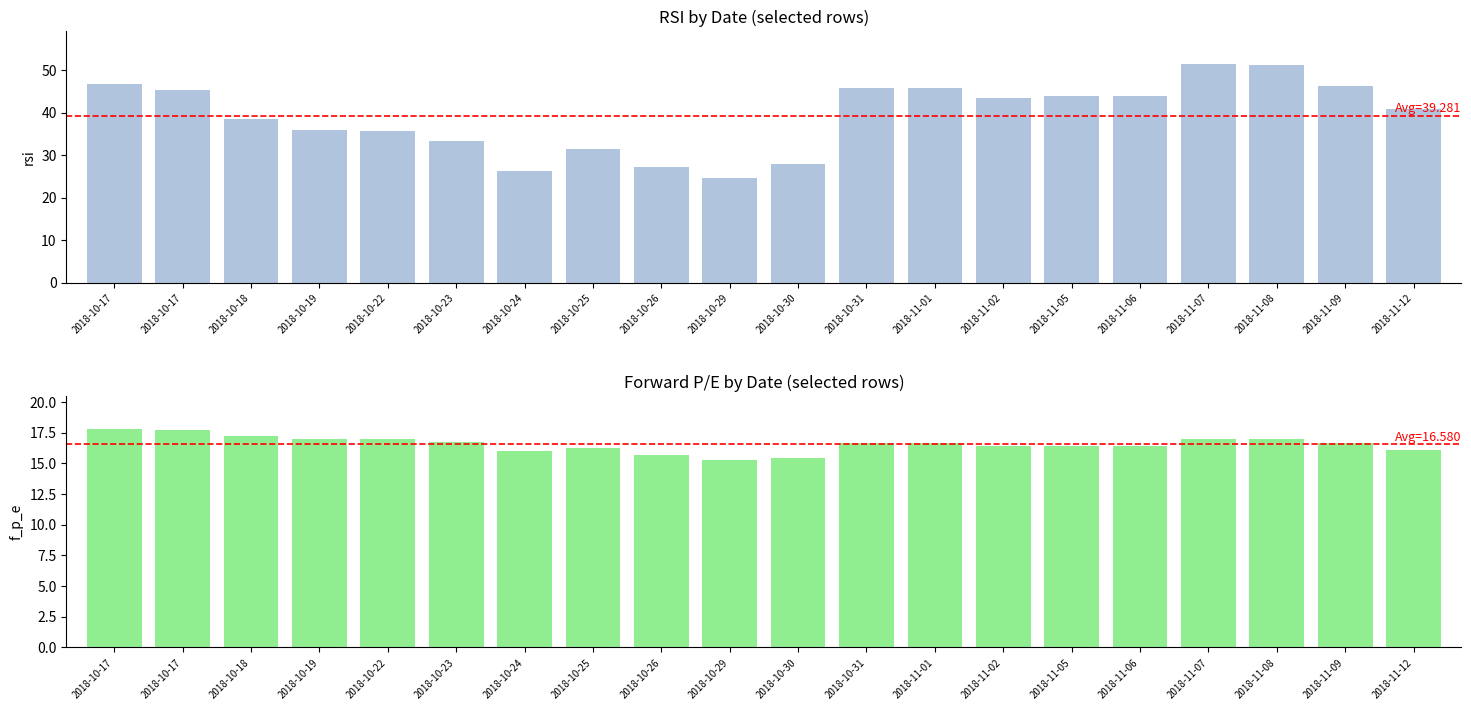

Which series has the largest total across all categories?

rsi